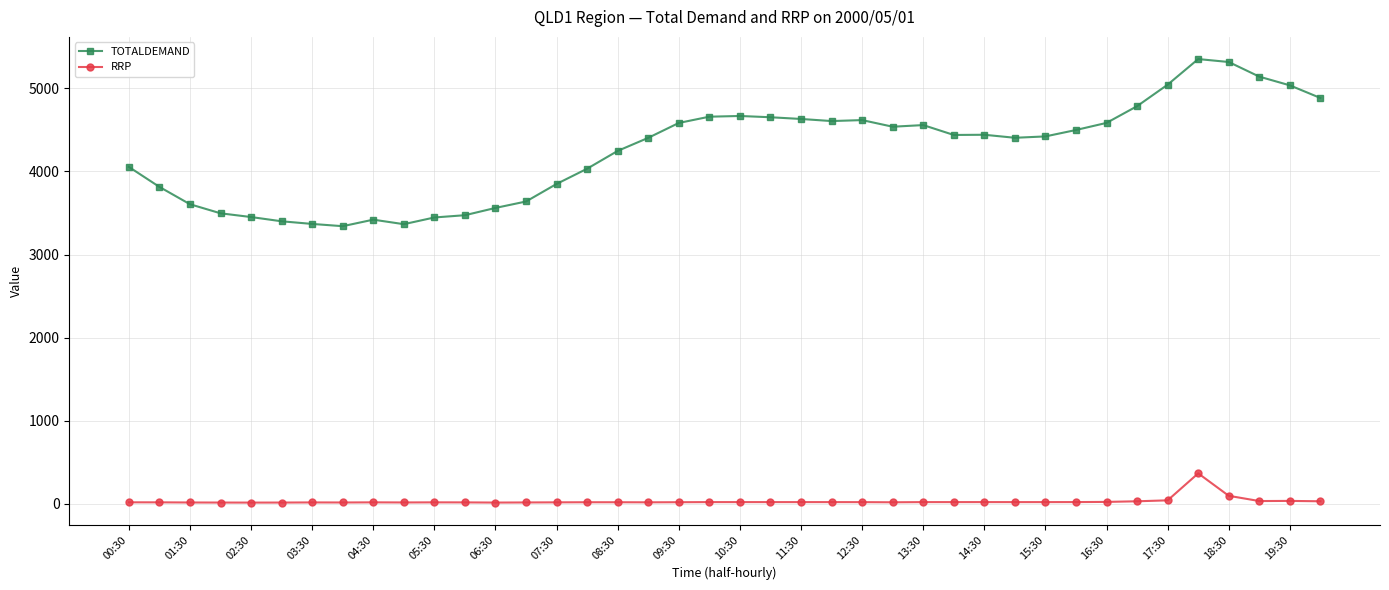

Which series has the largest total across all categories?

TOTALDEMAND